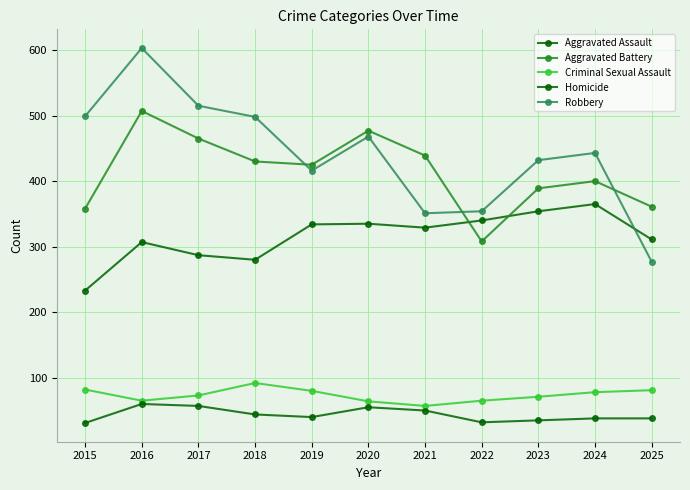

At which label is Aggravated Battery closest to 407?

2024